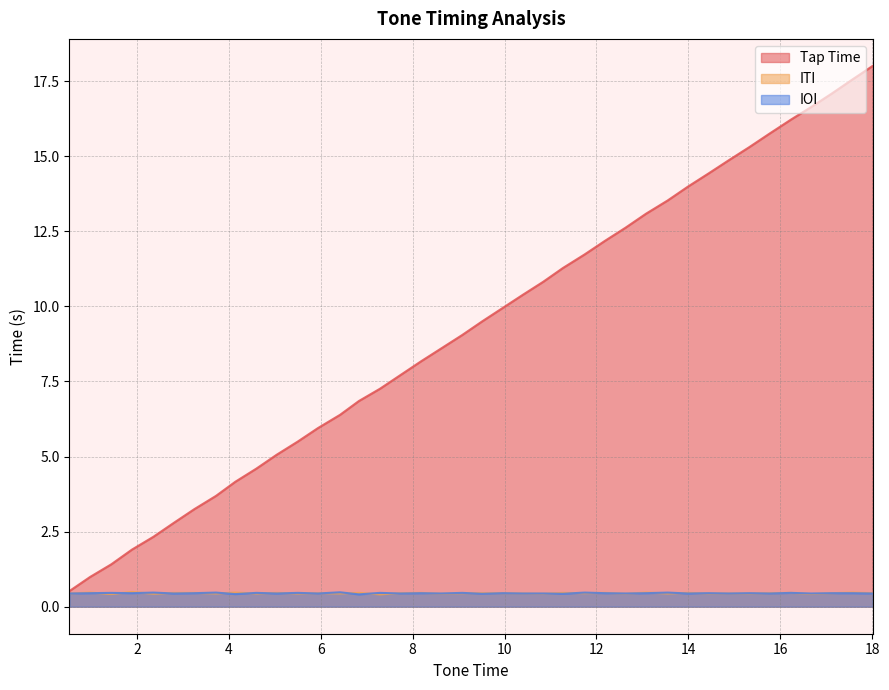

Reading left to right, transcribe all the data shown in this chart.

Tap Time: 0.53=0.5	0.98=1.0	1.44=1.4	1.89=1.9	2.36=2.3	2.8=2.8	3.25=3.2	3.72=3.7	4.14=4.2	4.6=4.6	5.04=5.1	5.5=5.5	5.94=6.0	6.42=6.4	6.83=6.8	7.29=7.3	7.73=7.7	8.18=8.2	8.62=8.6	9.08=9.1	9.51=9.5	9.96=9.9	10.4=10.4	10.84=10.8	11.27=11.3	11.74=11.7	12.19=12.2	12.63=12.6	13.08=13.1	13.55=13.5	13.99=14.0	14.44=14.4	14.88=14.9	15.33=15.3	15.77=15.8	16.23=16.2	16.67=16.6	17.12=17.1	17.57=17.6	18.01=18.0
ITI: 0.53=0.4	0.98=0.5	1.44=0.4	1.89=0.5	2.36=0.4	2.8=0.5	3.25=0.5	3.72=0.4	4.14=0.5	4.6=0.4	5.04=0.5	5.5=0.4	5.94=0.5	6.42=0.4	6.83=0.5	7.29=0.4	7.73=0.5	8.18=0.5	8.62=0.4	9.08=0.5	9.51=0.5	9.96=0.5	10.4=0.4	10.84=0.4	11.27=0.5	11.74=0.5	12.19=0.5	12.63=0.4	13.08=0.5	13.55=0.4	13.99=0.5	14.44=0.4	14.88=0.4	15.33=0.4	15.77=0.5	16.23=0.5	16.67=0.4	17.12=0.5	17.57=0.5	18.01=0.5
IOI: 0.53=0.4	0.98=0.5	1.44=0.5	1.89=0.5	2.36=0.5	2.8=0.4	3.25=0.5	3.72=0.5	4.14=0.4	4.6=0.5	5.04=0.4	5.5=0.5	5.94=0.4	6.42=0.5	6.83=0.4	7.29=0.5	7.73=0.4	8.18=0.5	8.62=0.4	9.08=0.5	9.51=0.4	9.96=0.5	10.4=0.4	10.84=0.4	11.27=0.4	11.74=0.5	12.19=0.5	12.63=0.4	13.08=0.5	13.55=0.5	13.99=0.4	14.44=0.5	14.88=0.4	15.33=0.5	15.77=0.4	16.23=0.5	16.67=0.4	17.12=0.5	17.57=0.5	18.01=0.4